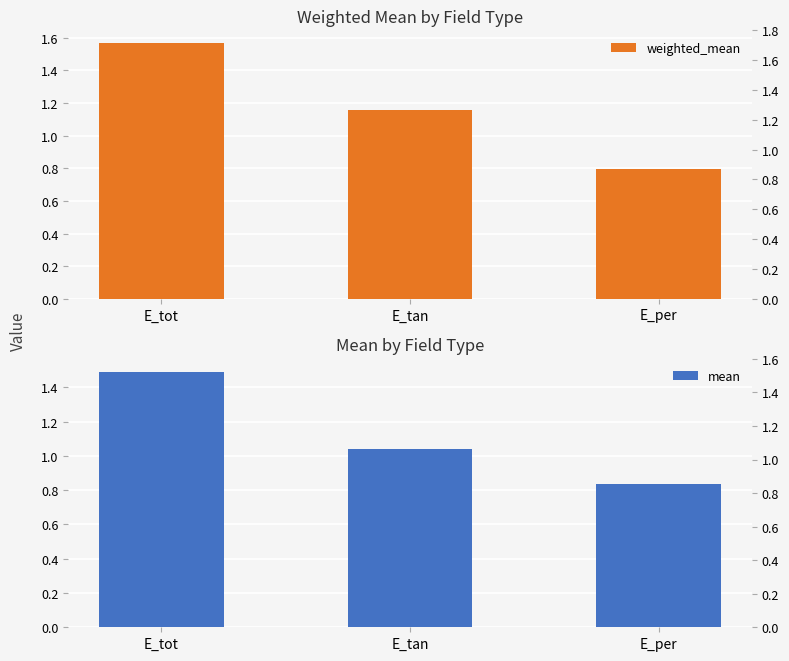

What is the value of the weighted_mean bar at the 1st from the left?

1.6